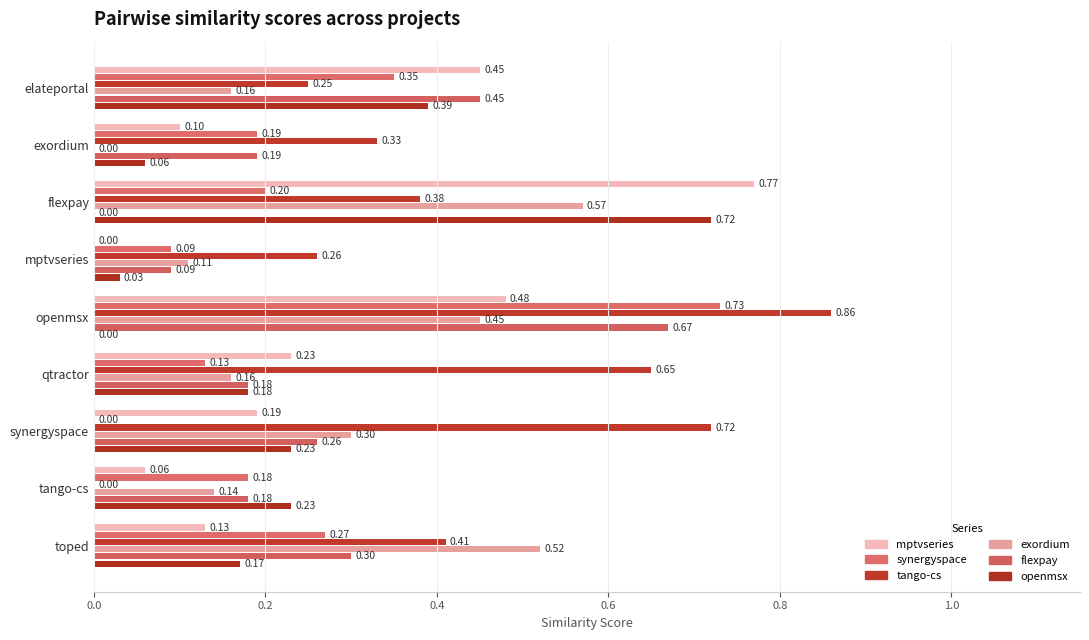

How many categories are shown in the chart?

9